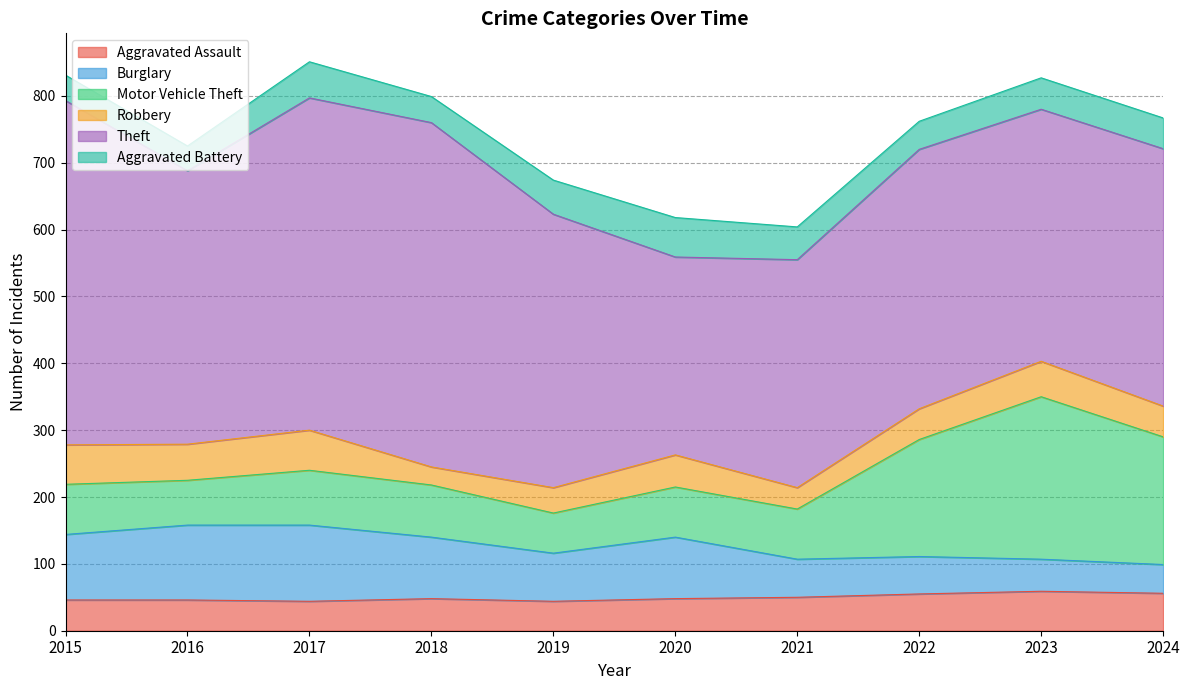

True or false: Theft and Motor Vehicle Theft intersect in this chart.

False